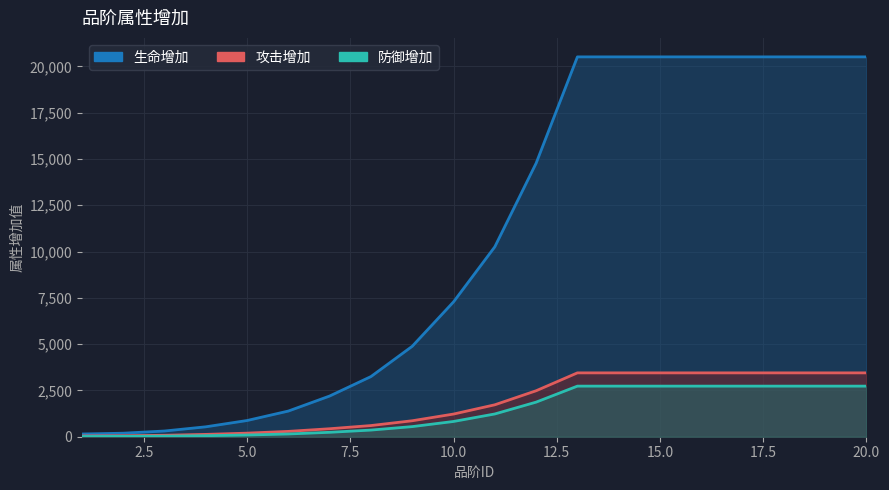

What is the average value of the 生命增加 series?

10508